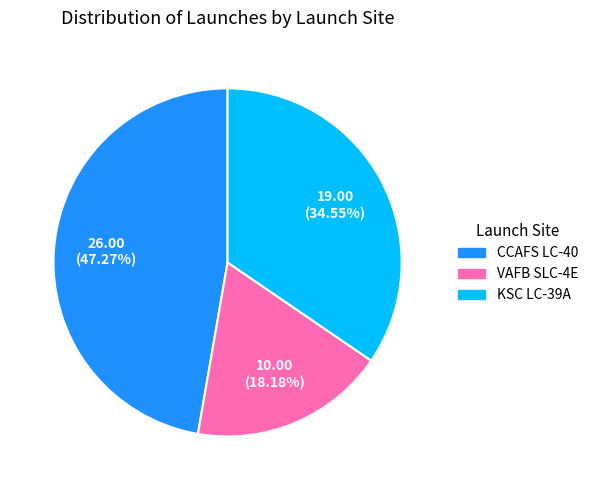

Does any single category account for the majority?

No